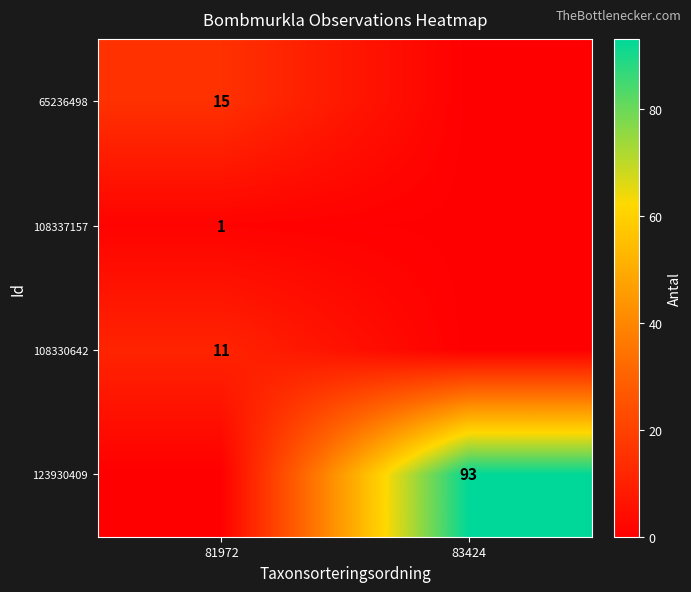

The value of 108330642 at 81972 is 11. True or false?

True